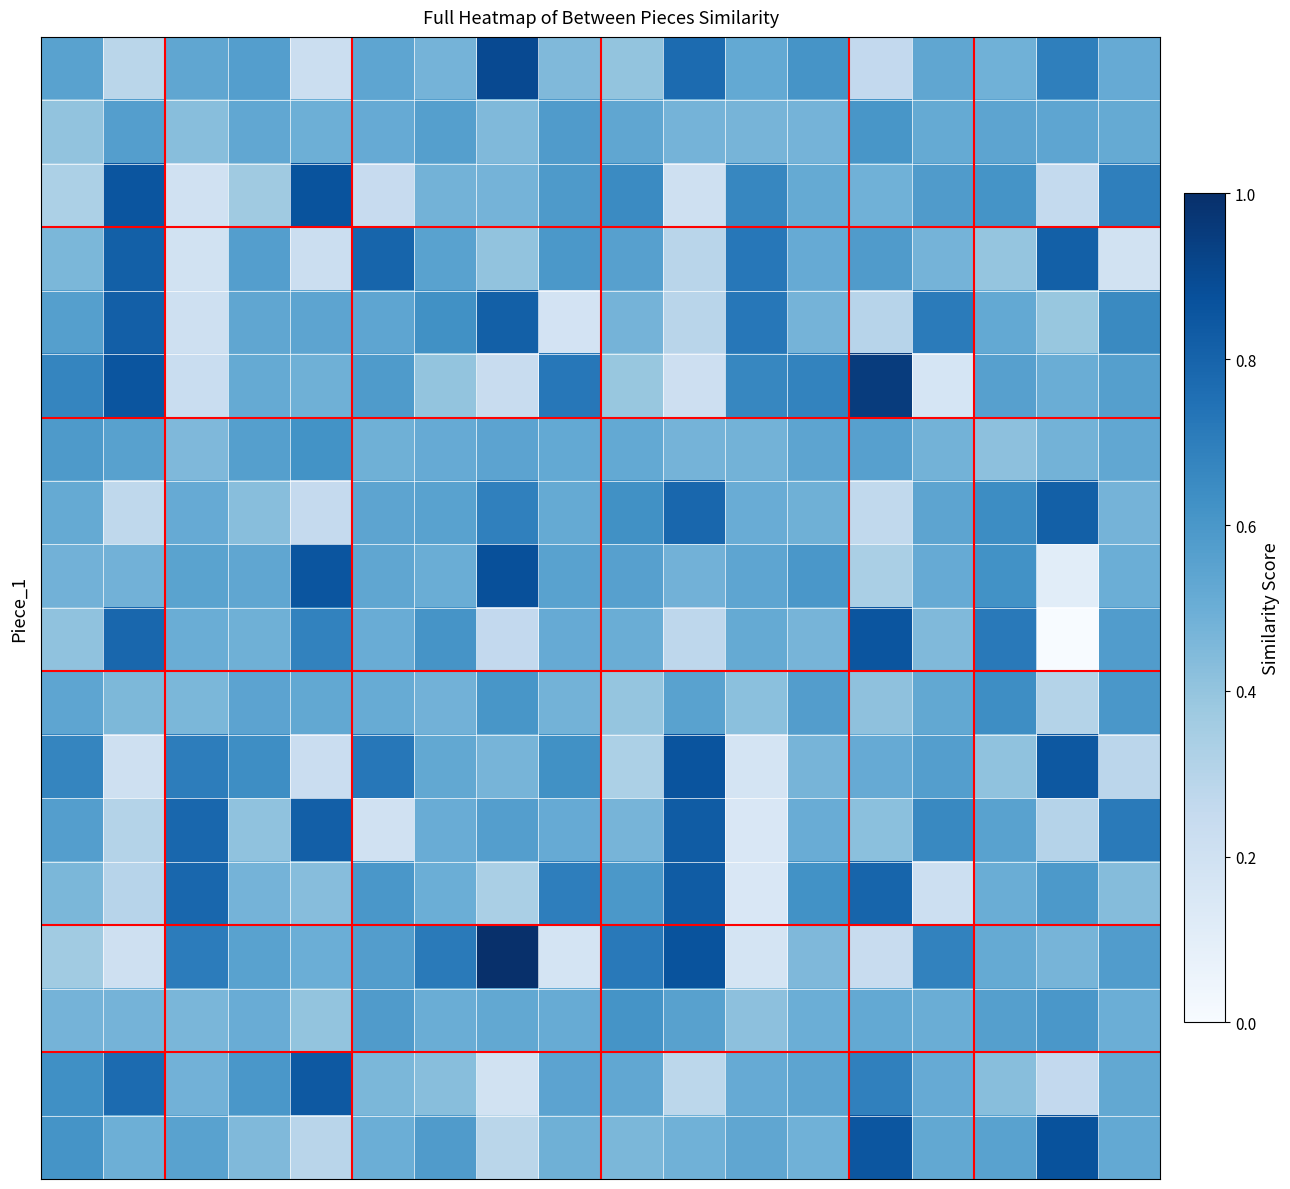

At which category is the sum across all series the highest?

15